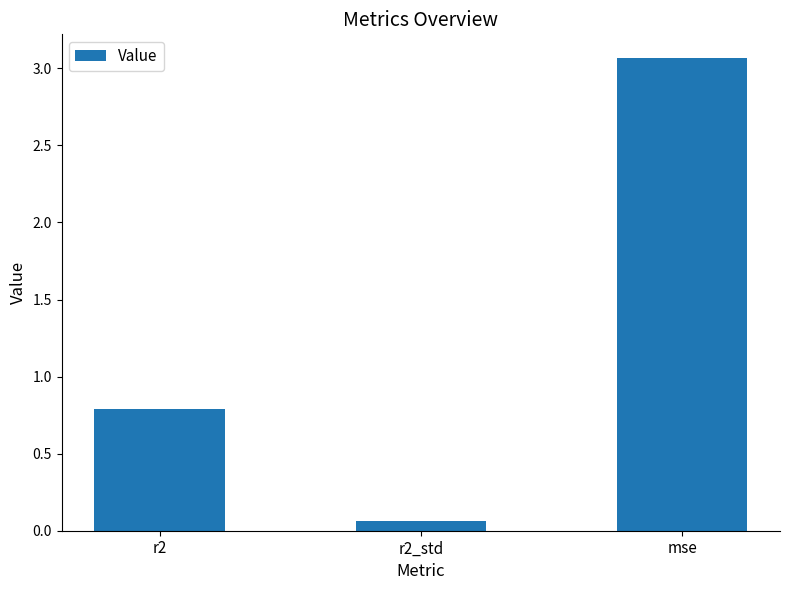

Which label corresponds to the largest value in the chart?

mse